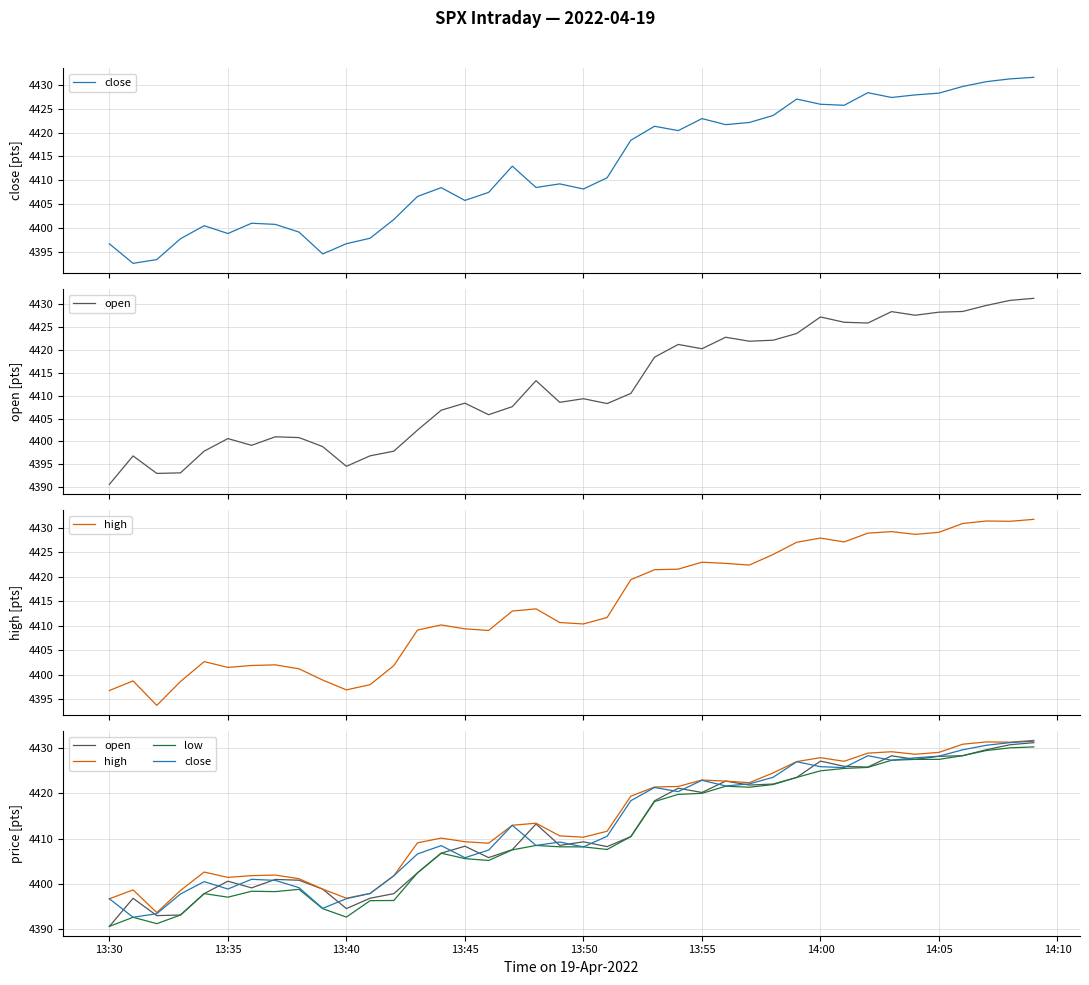

What is the difference between the second highest and minimum values in the close series?

38.6